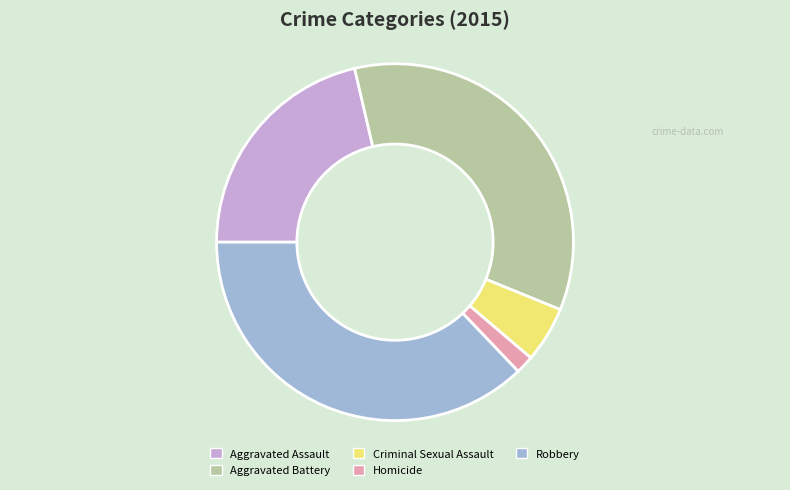

Rank the categories by value from lowest to highest.

Homicide, Criminal Sexual Assault, Aggravated Assault, Aggravated Battery, Robbery